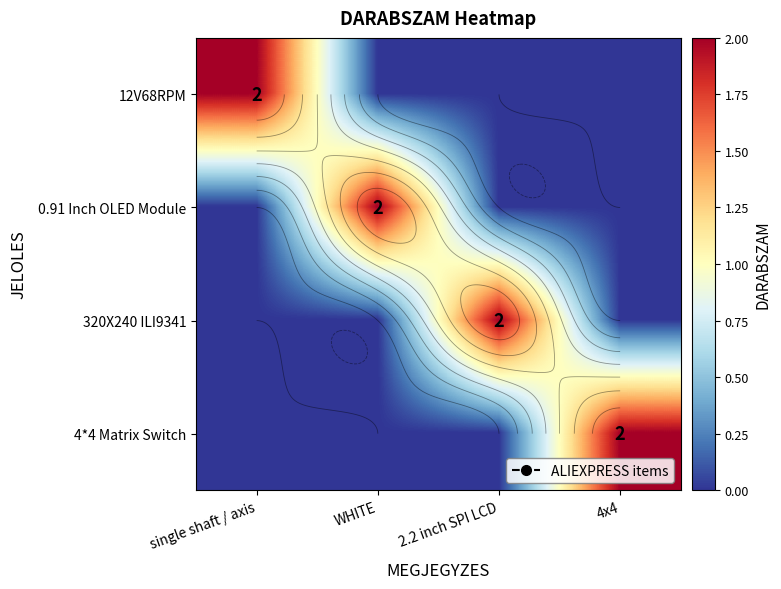

Which series has the largest range (max minus min)?

12V68RPM